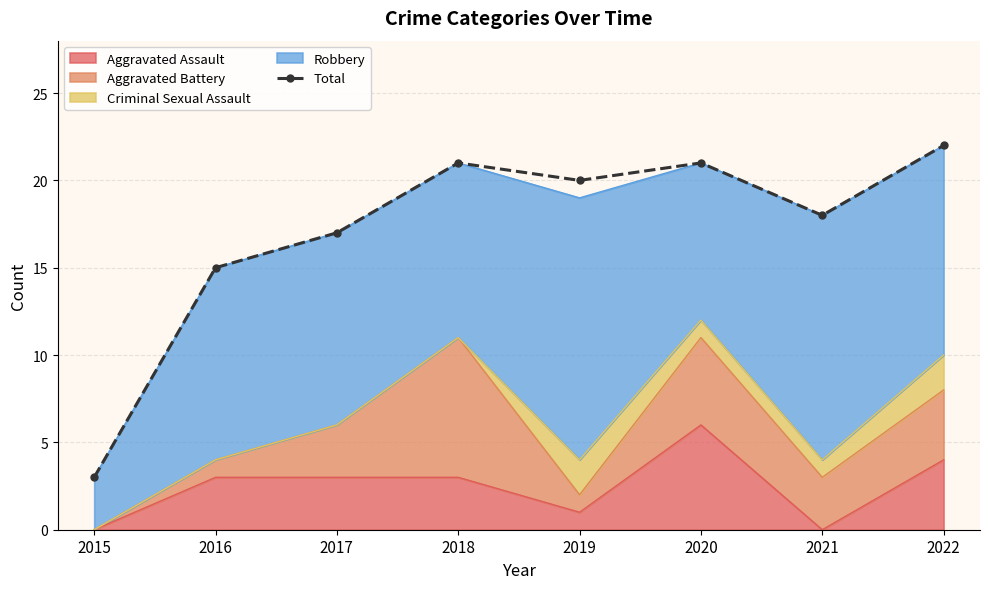

True or false: the data shows 3 at 2017.

False